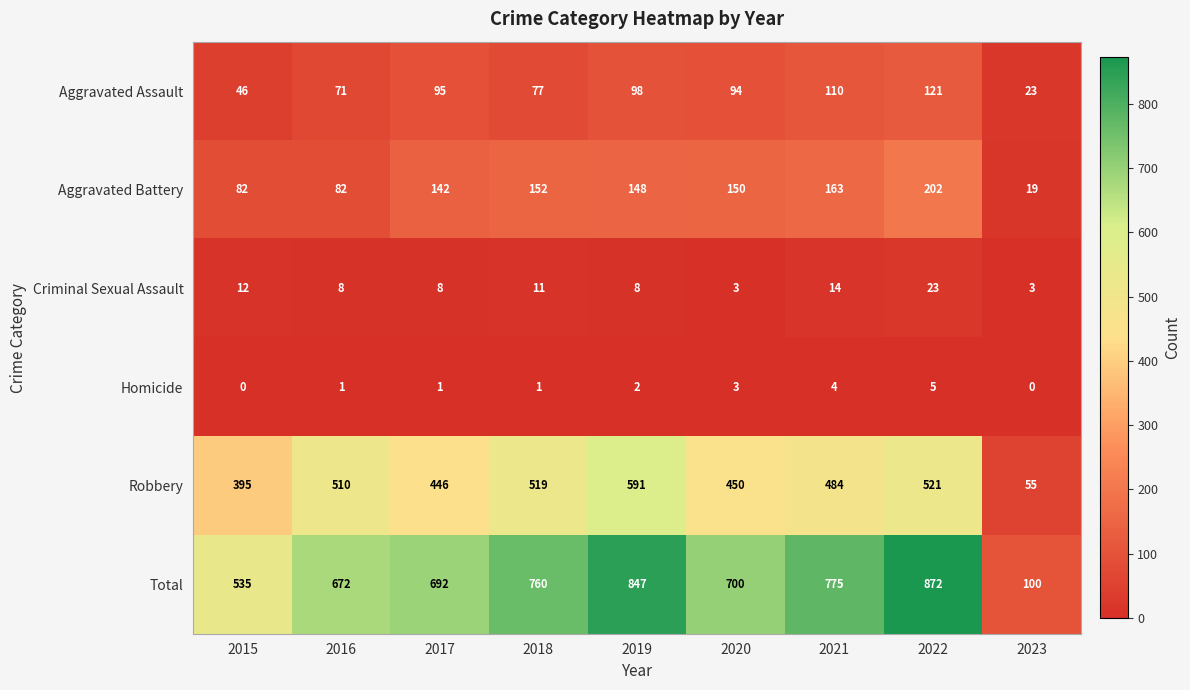

What is the difference between the second highest and minimum values in the Total series?

747